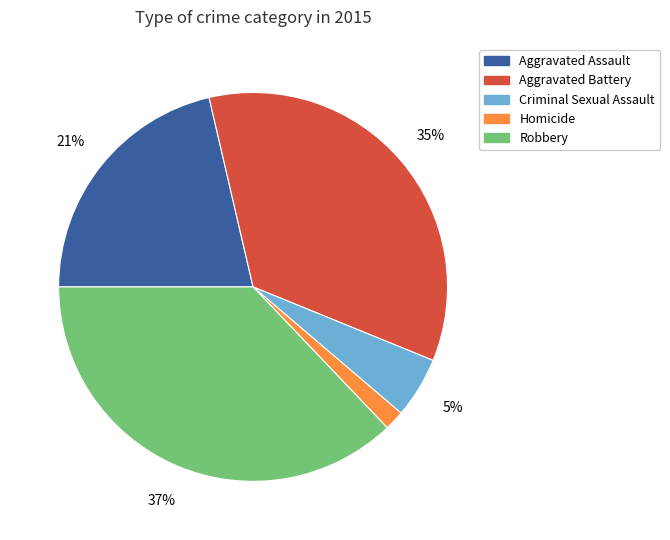

Which category has the smallest portion of the pie?

Homicide